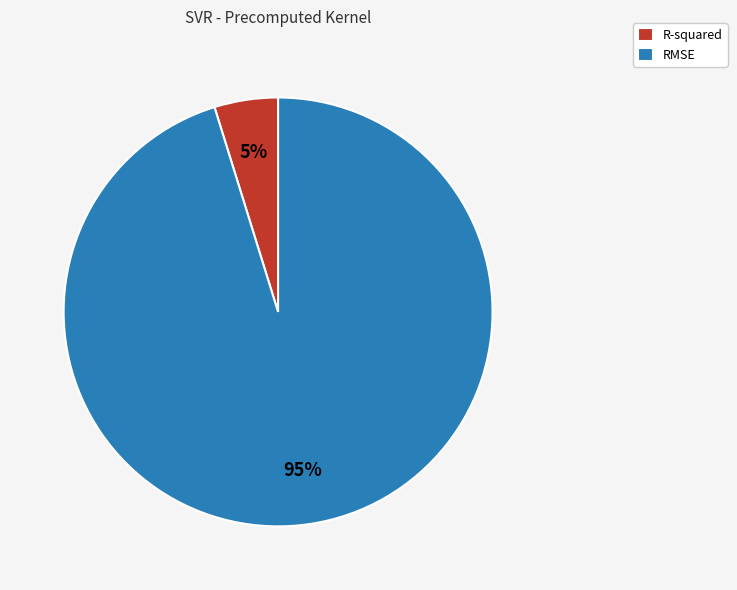

Count the number of slices in the pie.

2